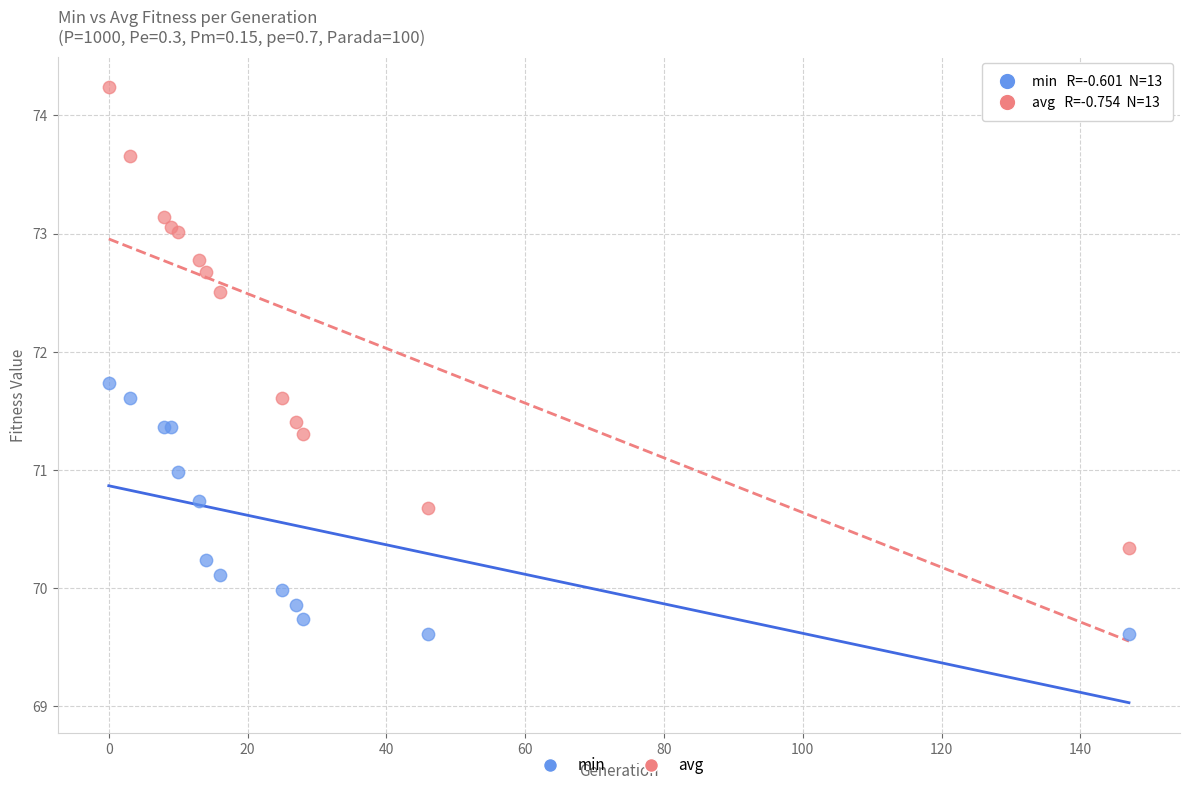

Which series has the widest spread of Y values?

avg